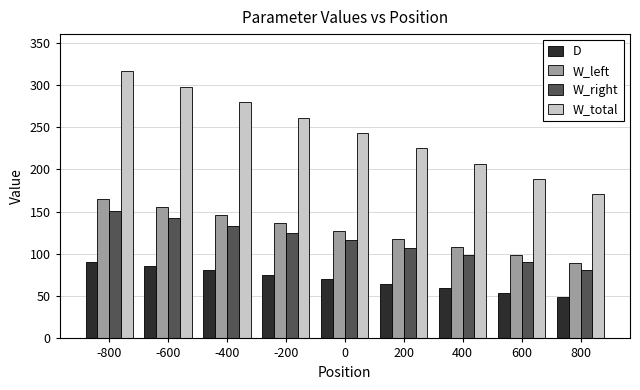

What is the value of the D bar at the 5th from the left?

70.0